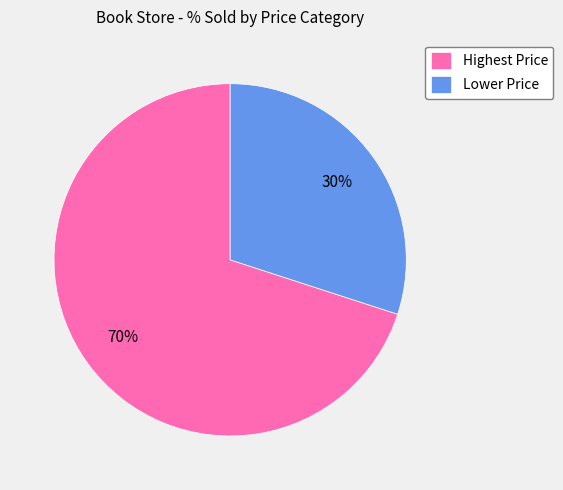

Do Highest Price and Lower Price together represent more than half of the pie?

Yes